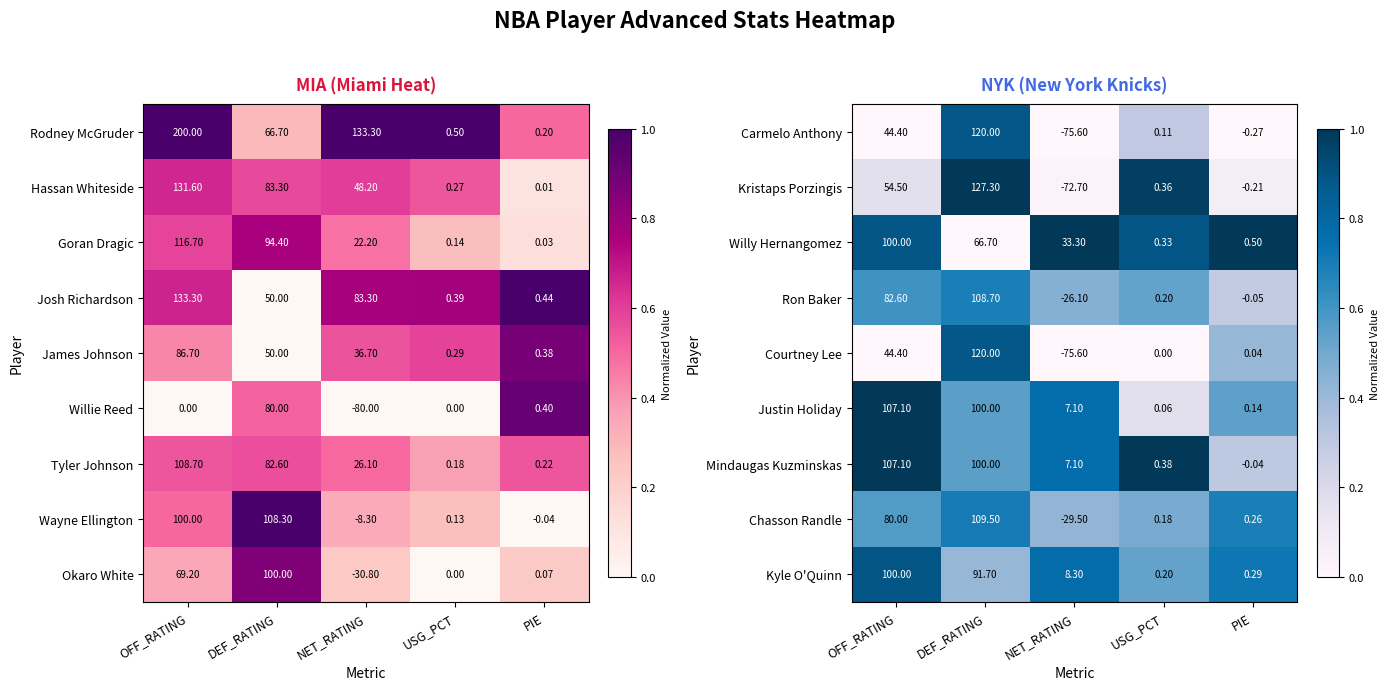

At which label is Ron Baker closest to 41?

USG_PCT